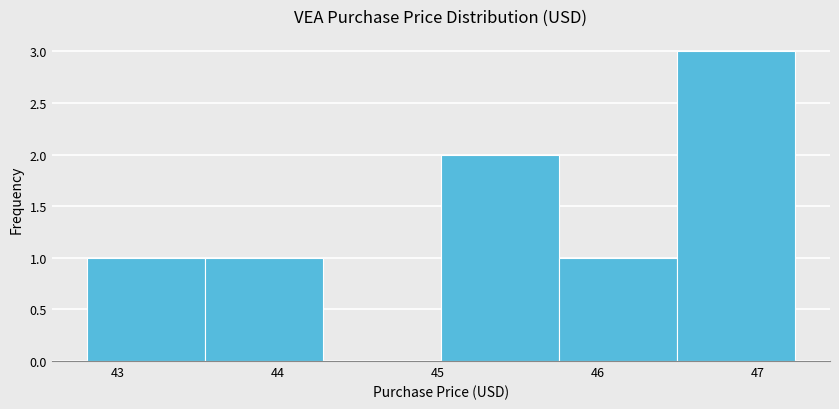

Which range on the x-axis has the tallest bar?

46.5 to 47.2